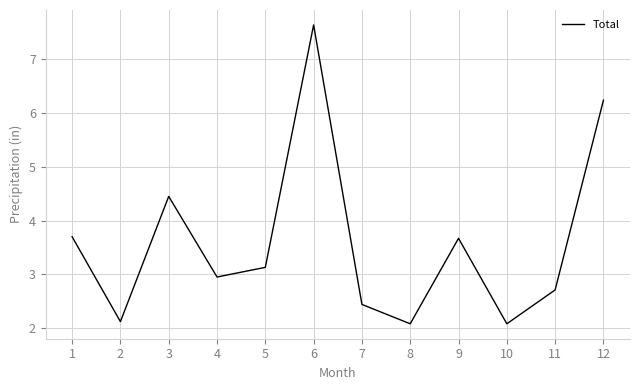

What is the difference between the values at 10 and 9?

1.6